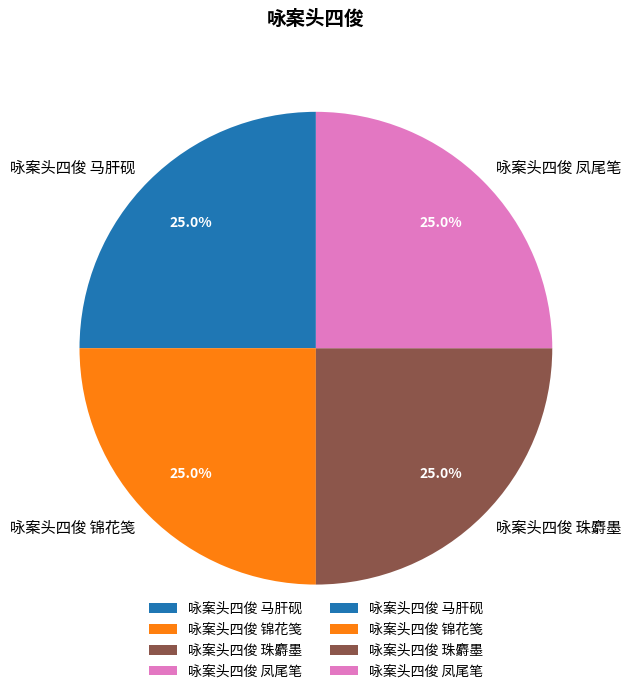

To the nearest percent, what portion does 咏案头四俊 锦花笺 represent?

25%